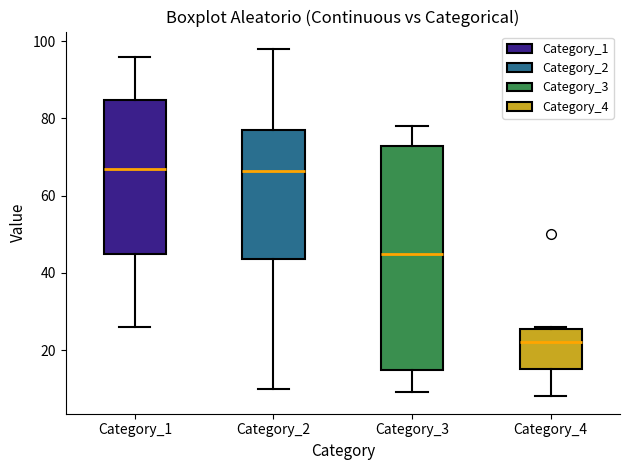

Reading left to right, read every box against the y-axis: the position of its median line, the range the box covers, and the ends of its whiskers. The values are not printed on the chart, so give them approximately, as read against the axis.

Category_1: median 68, box 44 to 84, whiskers 26 to 96
Category_2: median 66, box 44 to 78, whiskers 10 to 98
Category_3: median 46, box 14 to 72, whiskers 10 to 78
Category_4: median 22, box 16 to 26, whiskers 8 to 26